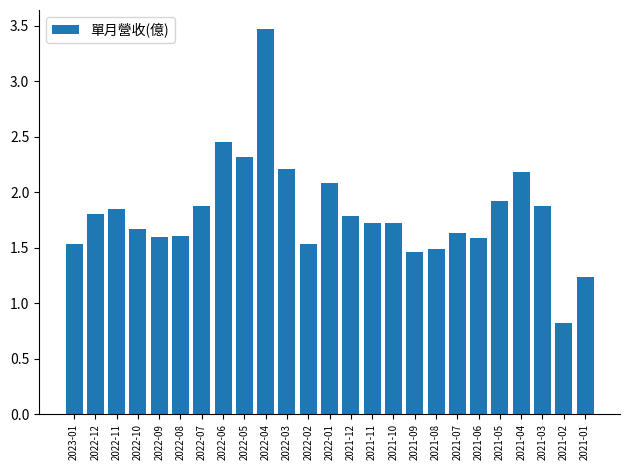

What position from the right is 2021-05?

5